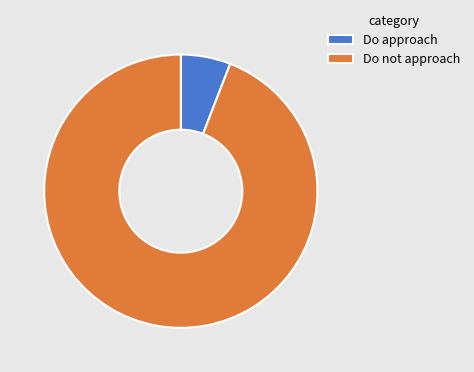

Which category has the smallest portion of the pie?

Do approach